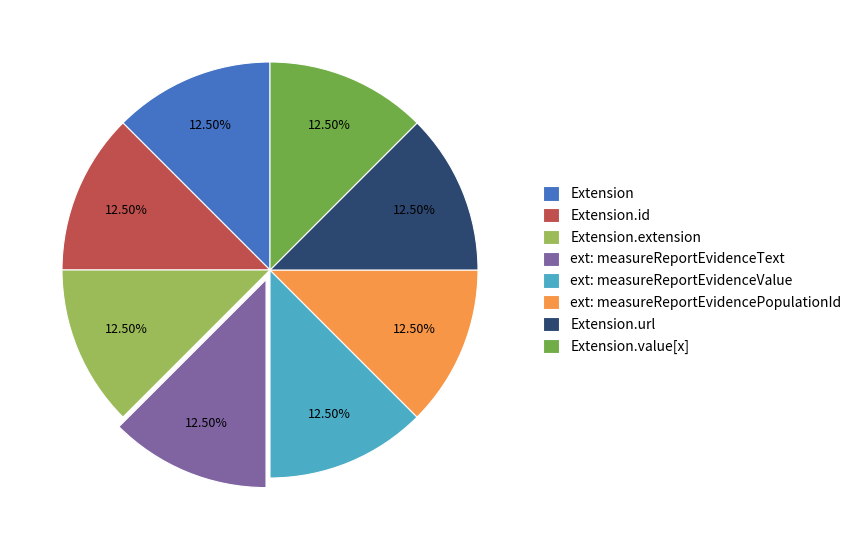

Is the sum of ext: measureReportEvidencePopulationId and ext: measureReportEvidenceText greater than half?

No